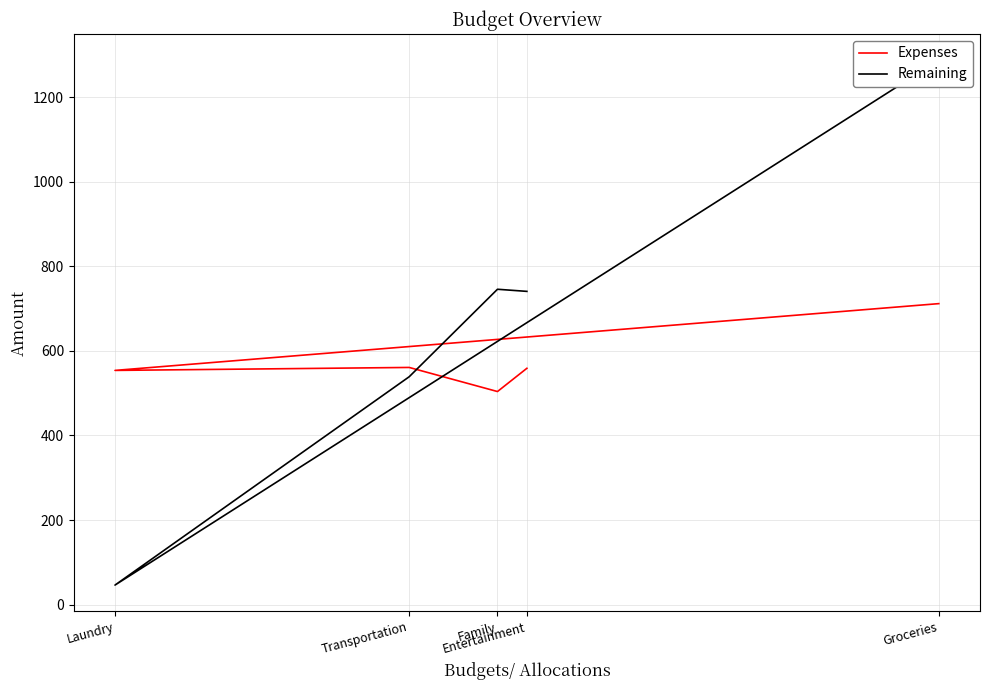

What is the label of the 4th point from the right?

Laundry